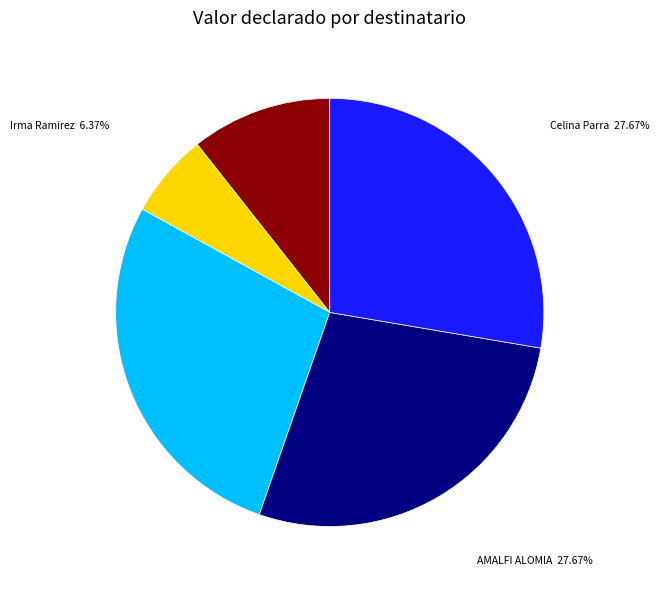

Does any single category account for the majority?

No